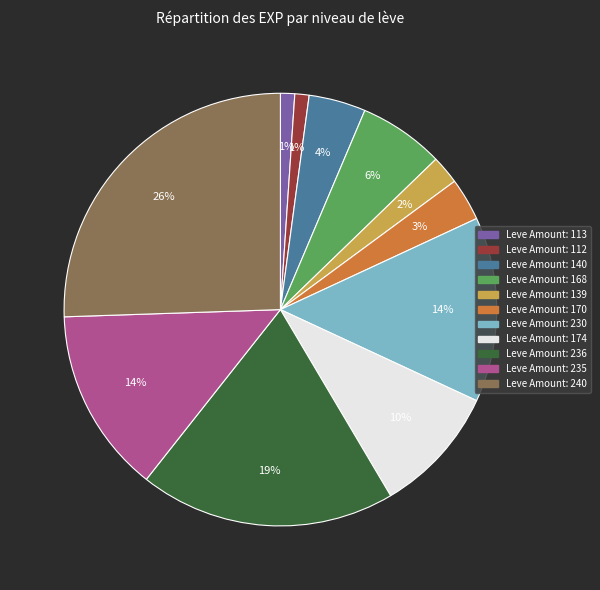

To the nearest percent, what is the average slice percentage?

9%